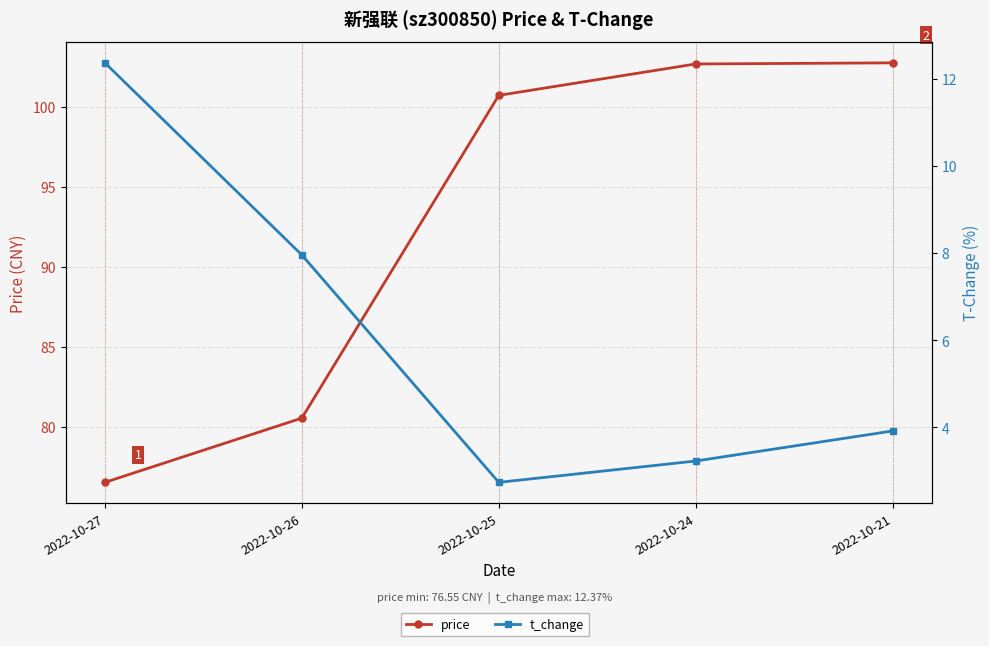

What is the value of the t_change point at the 3rd from the left?

2.7